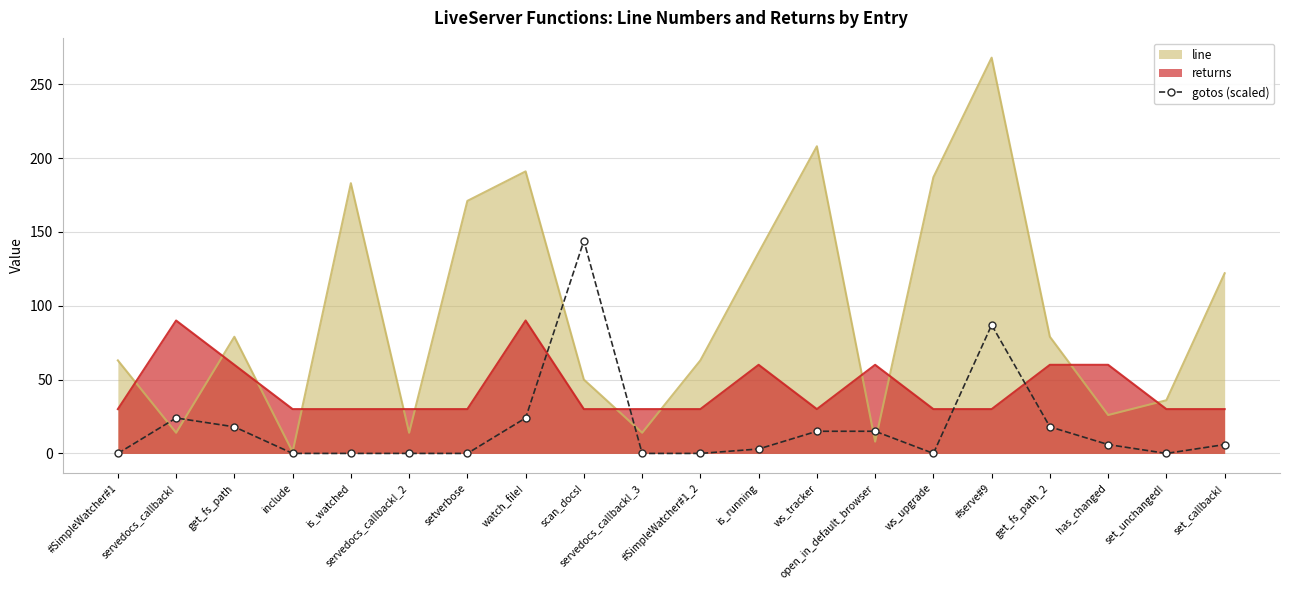

True or false: the data has more than 0 interior local peaks.

True